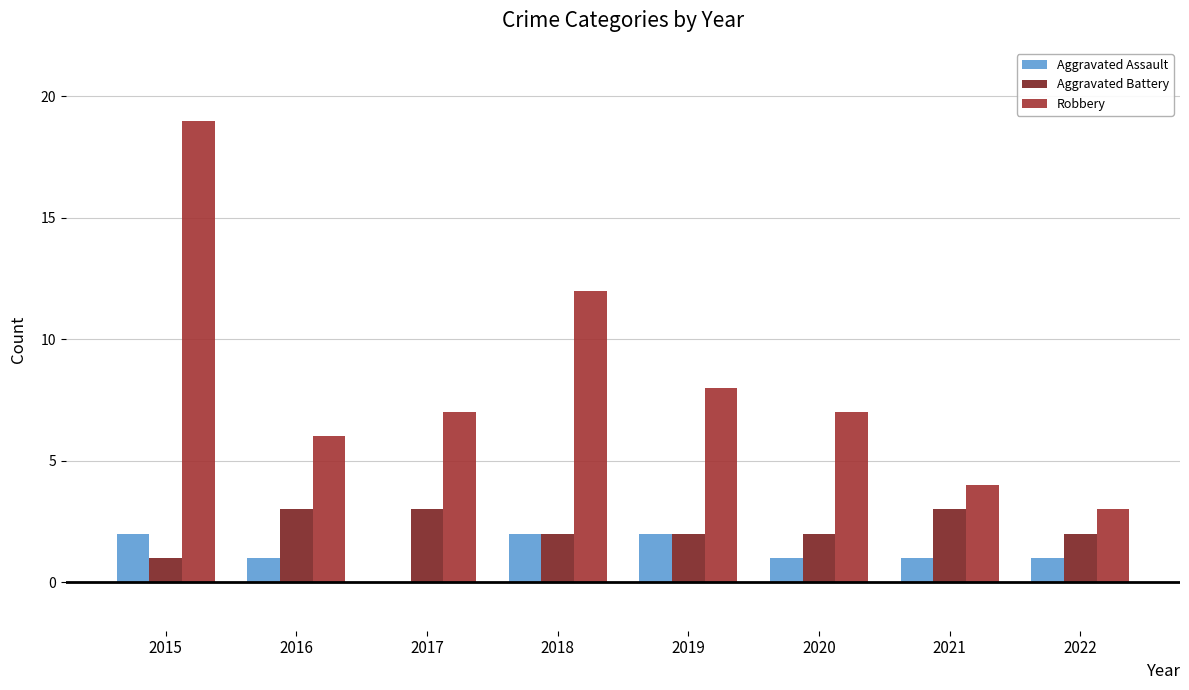

The value of Aggravated Battery at 2017 is 3. True or false?

True